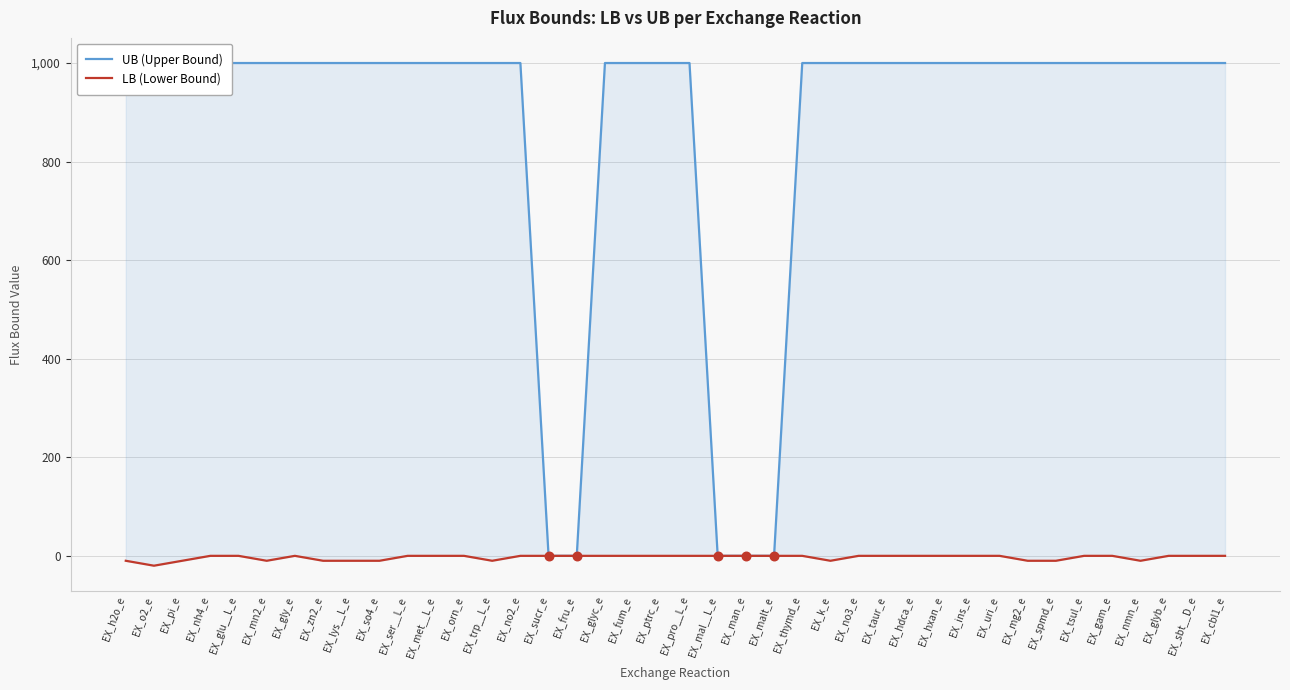

Which series has the largest total across all categories?

UB (Upper Bound)